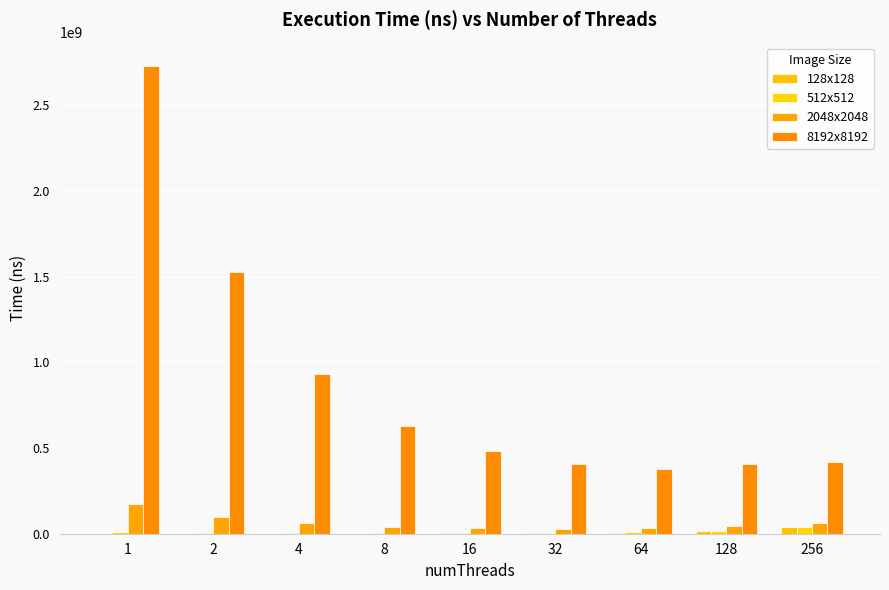

How many groups of bars are there?

9